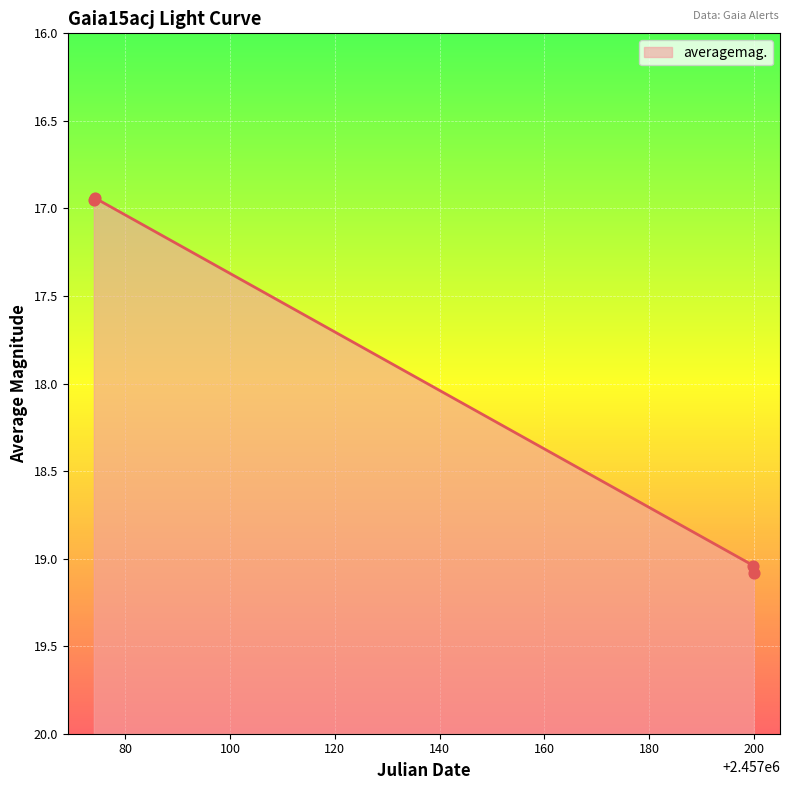

Which has a higher value, 2015-06-26 10:18 or 2015-02-20 00:52?

2015-06-26 10:18